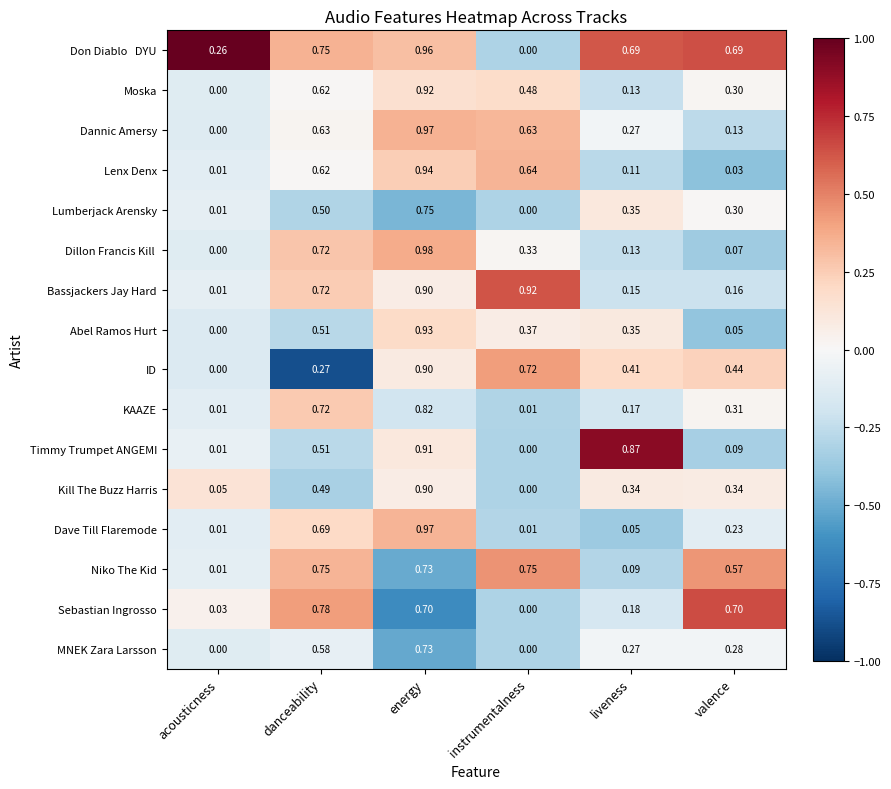

List the labels in order of Lenx Denx value, largest first.

energy, instrumentalness, danceability, liveness, valence, acousticness